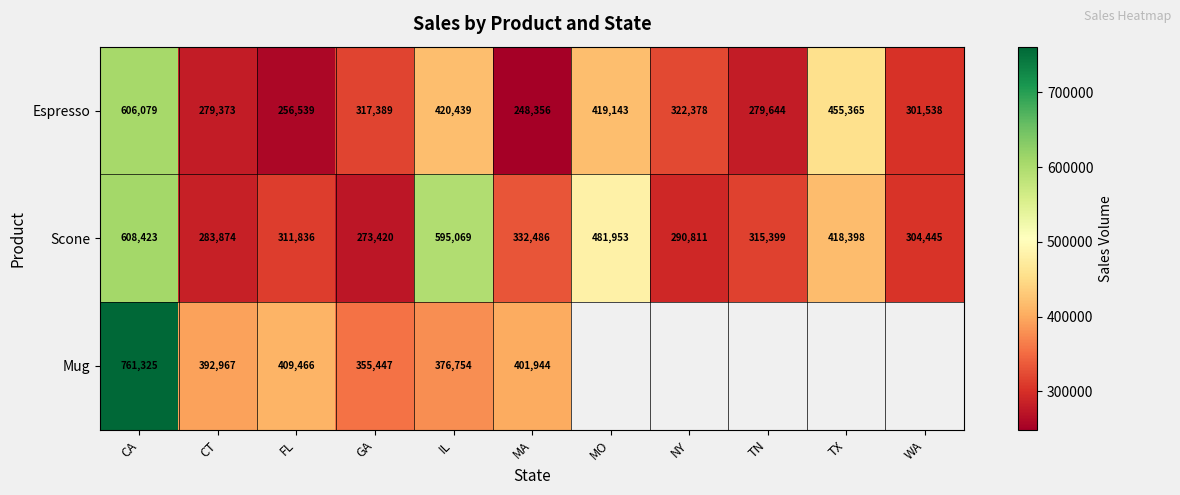

What is the highest value of the Scone series?

608423